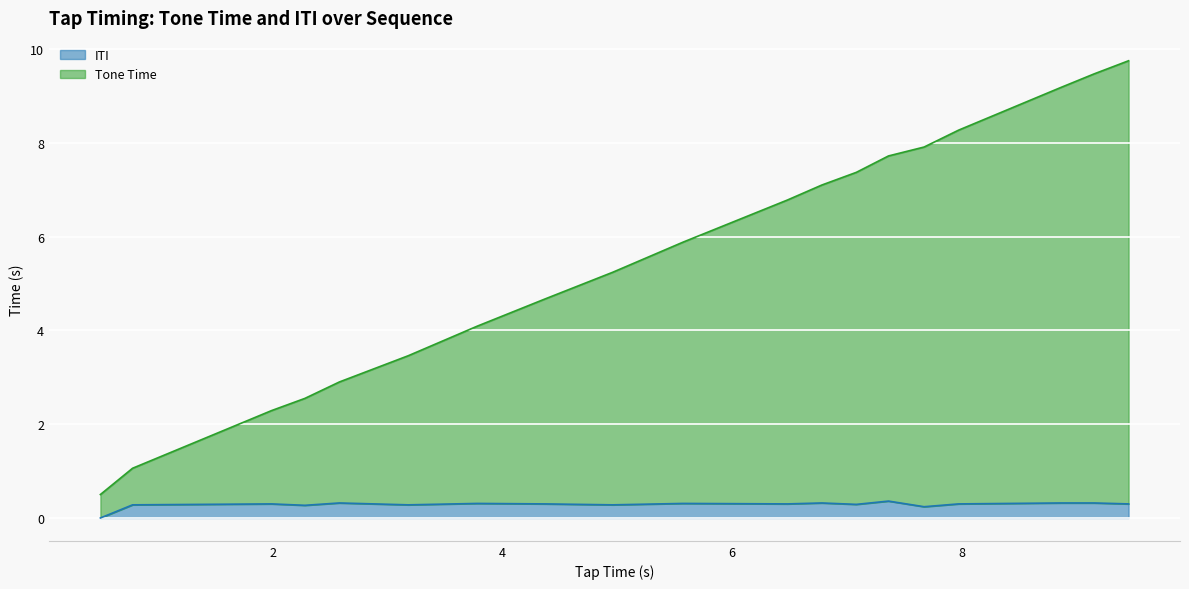

True or false: Tone Time has more than 1 points higher than both neighbors.

False